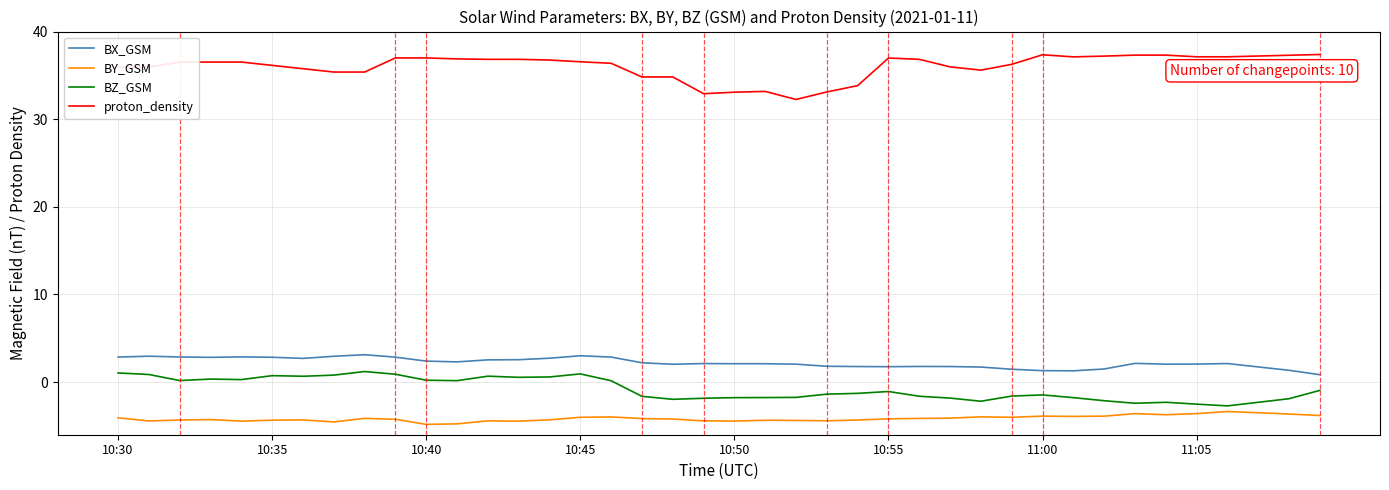

Rank the series by their maximum value, from lowest to highest.

BY_GSM, BZ_GSM, BX_GSM, proton_density